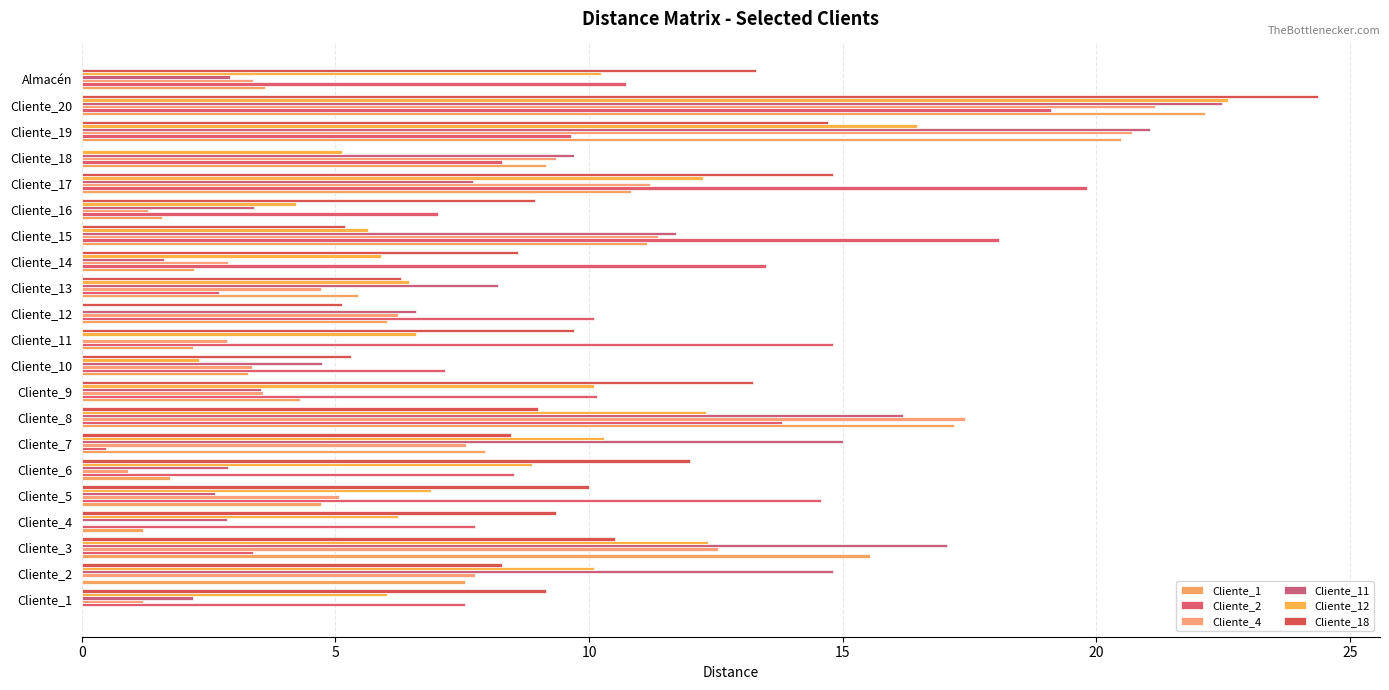

Which series has the largest total across all categories?

Cliente_2